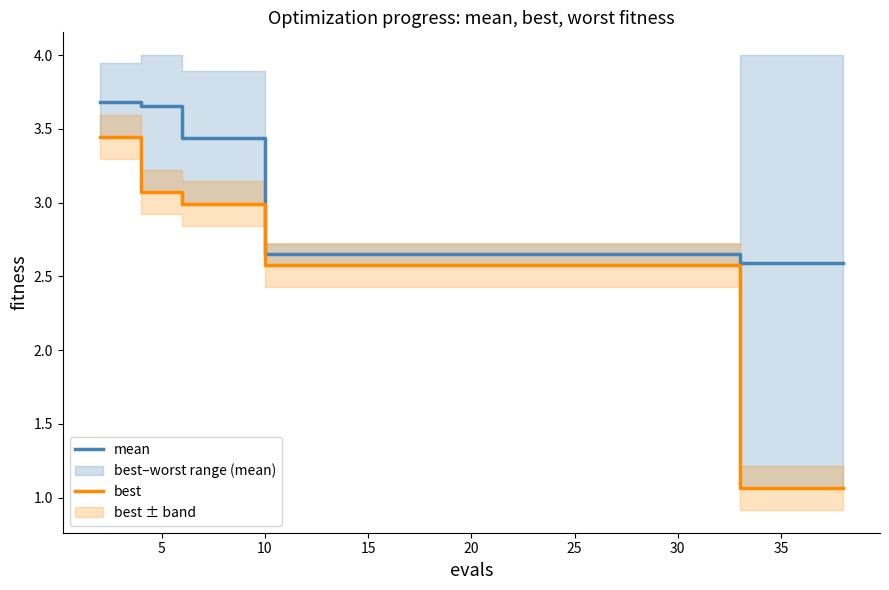

How many distinct data groups are displayed?

2